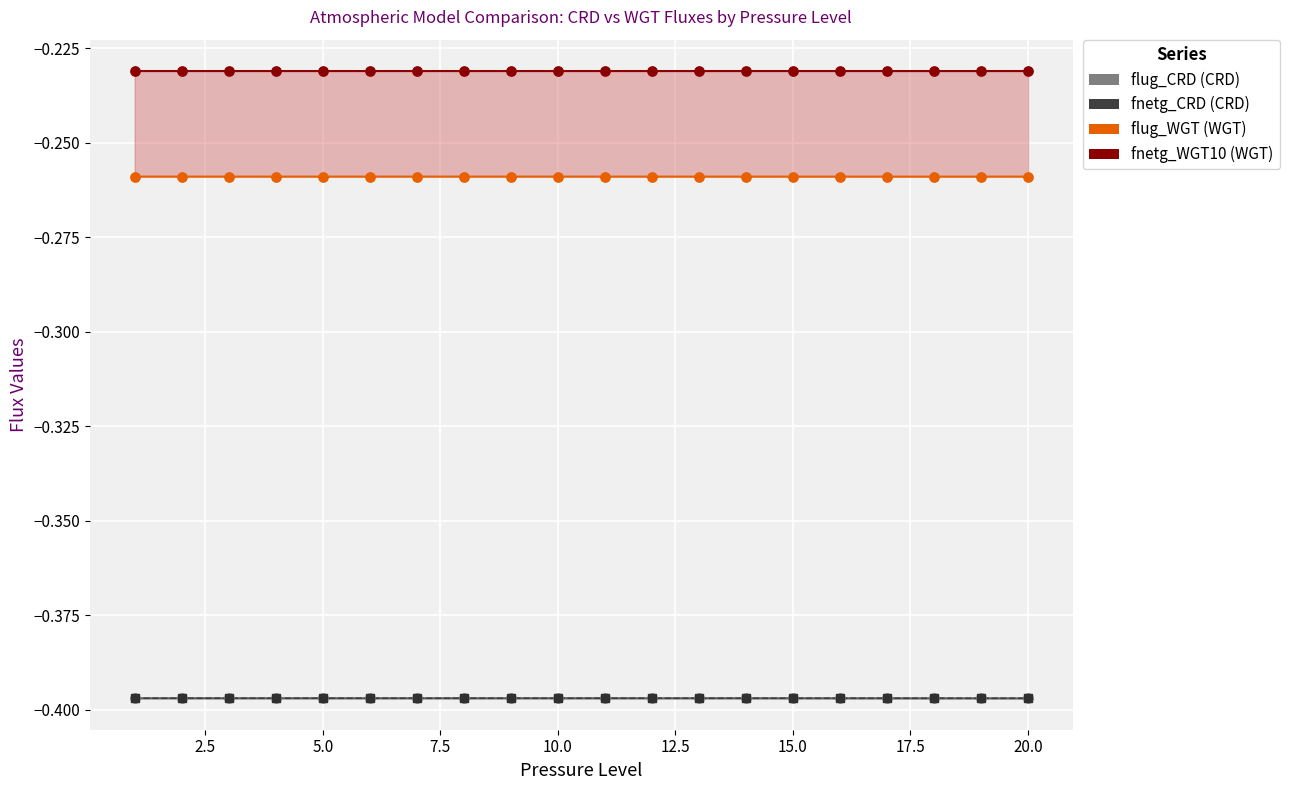

Which series contains the lowest Y value?

flug_CRD